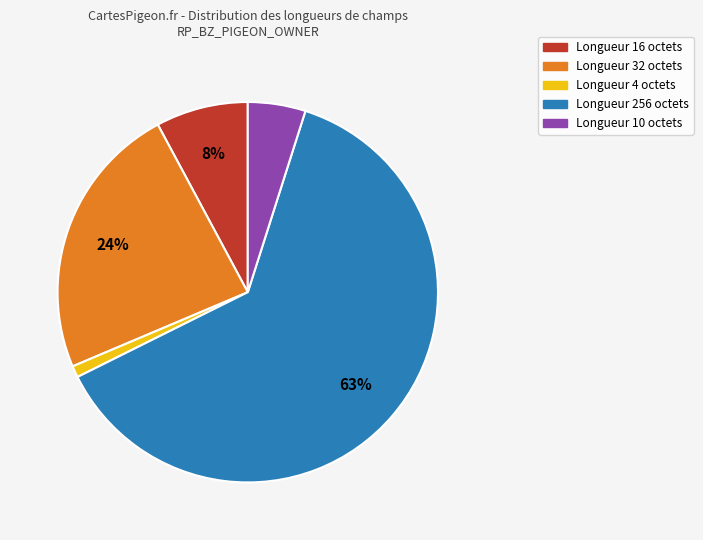

How many slices are in this pie chart?

5